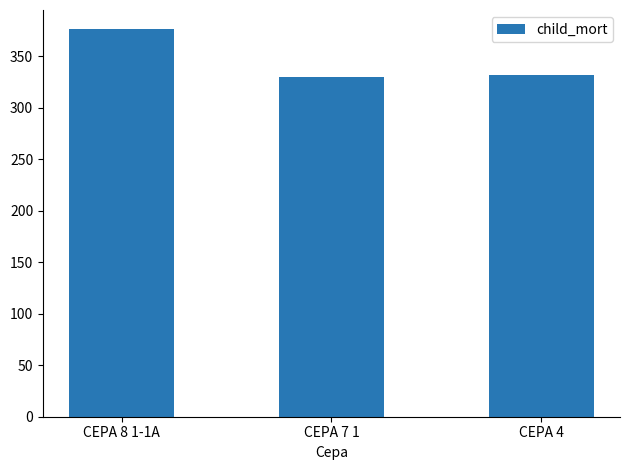

What is the ratio of the value at CEPA 8 1-1A to the value at CEPA 7 1?

1.1